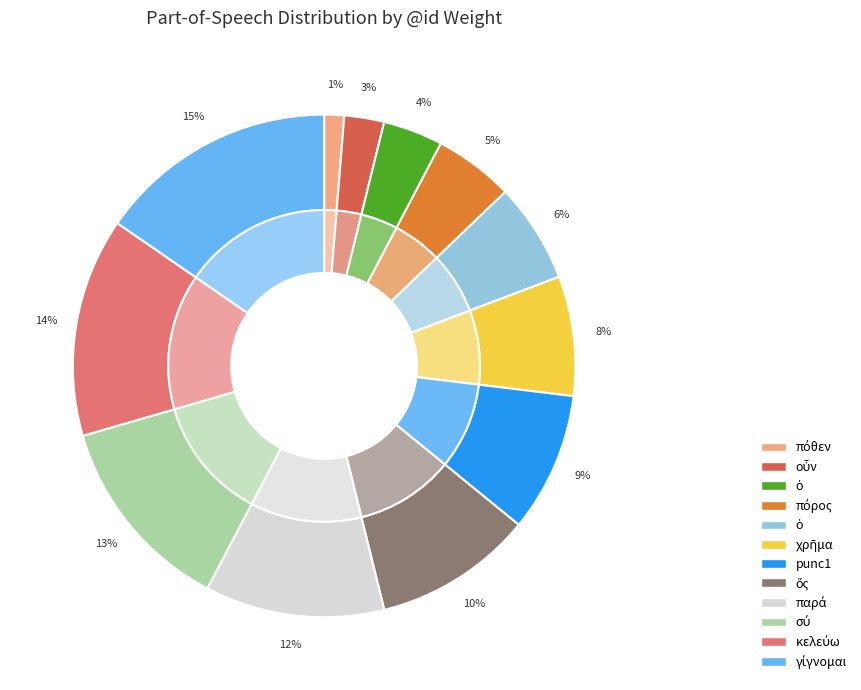

To the nearest percent, what portion does ὁ represent?

6%